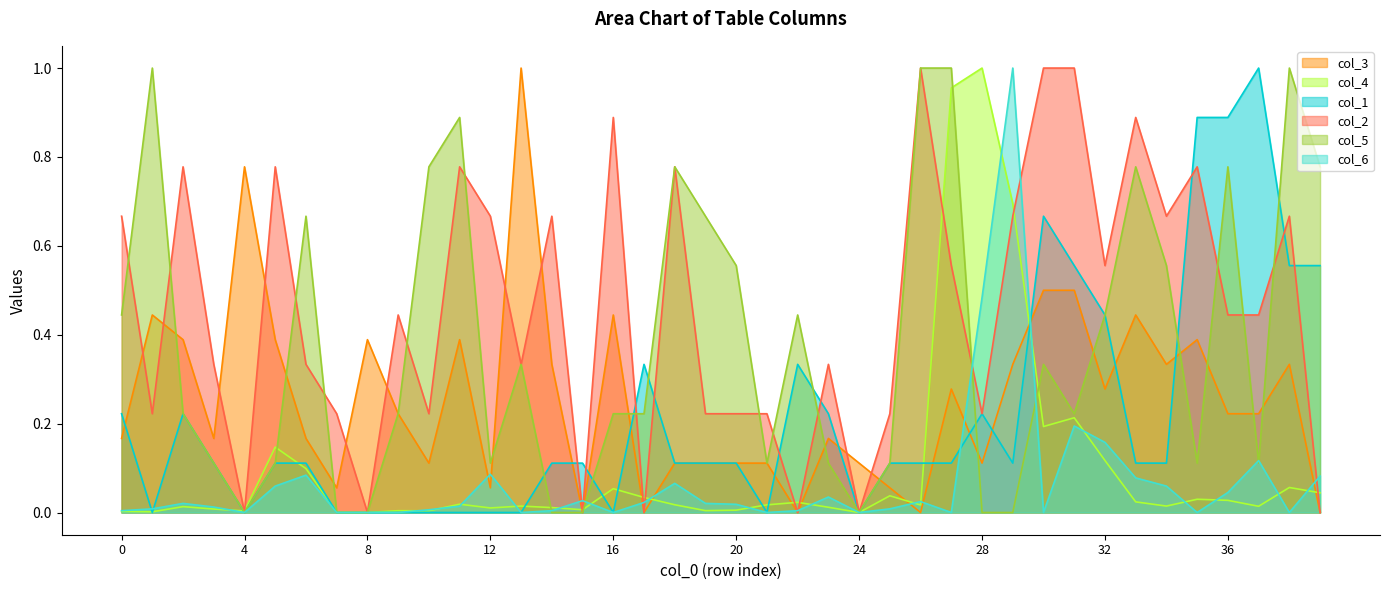

What are all the series names shown in the legend?

col_3, col_4, col_1, col_2, col_5, col_6